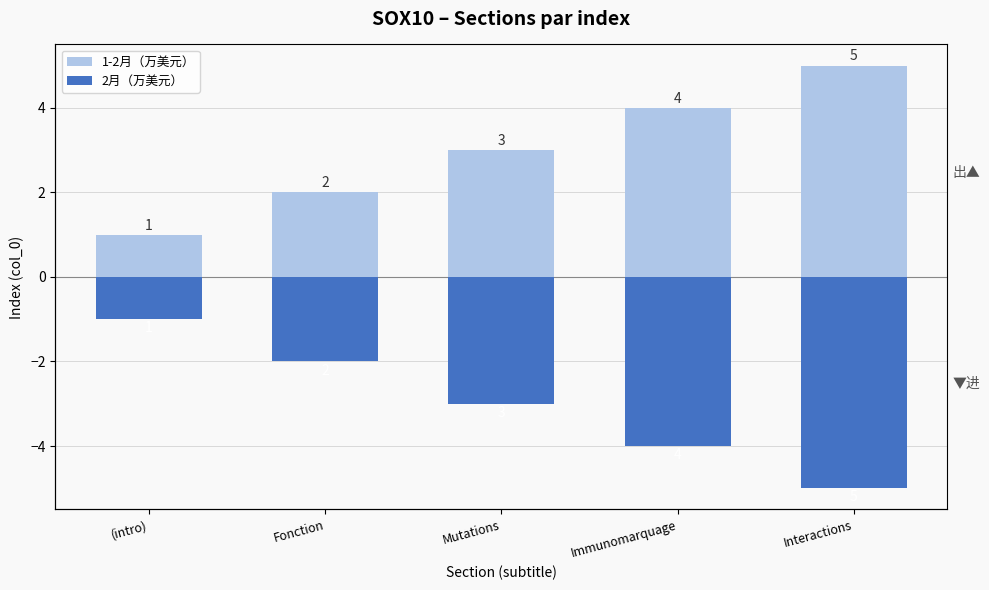

Reading right to left, transcribe all the data shown in this chart.

1-2月（万美元）: 5	4	3	2	1
2月（万美元）: -5	-4	-3	-2	-1